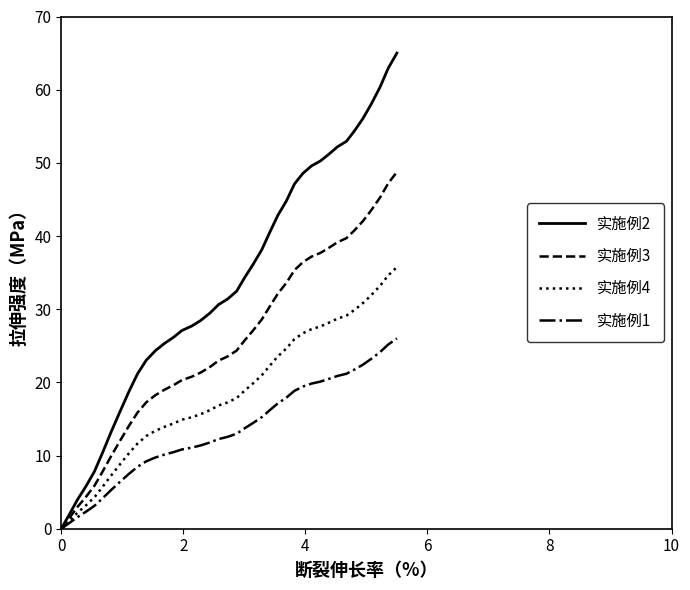

Which series has the widest spread of values?

实施例2